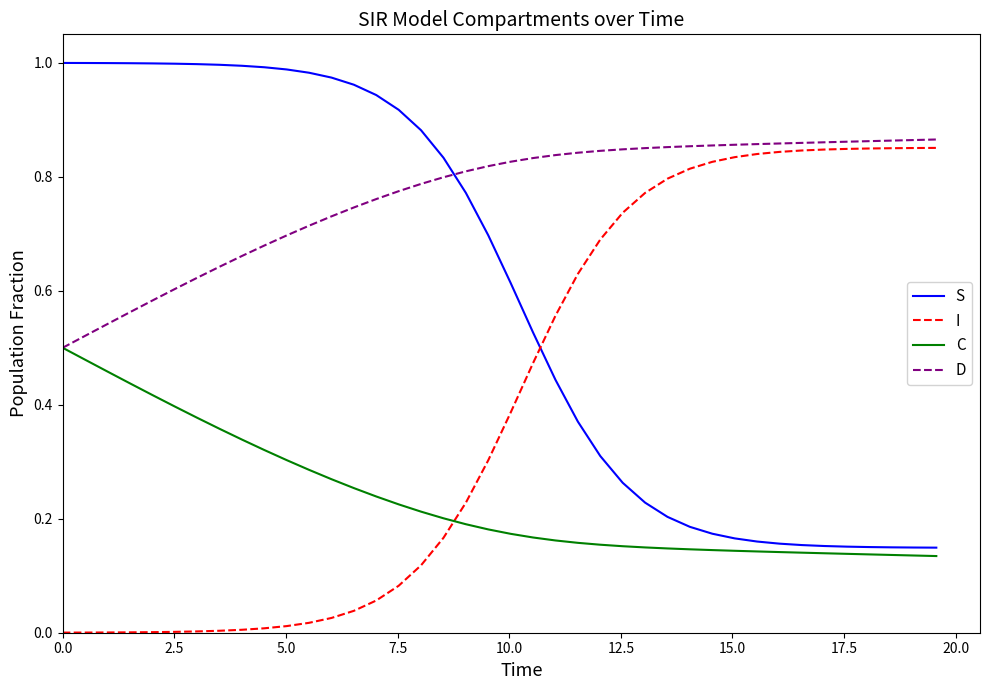

After their last crossing, which series has the higher values: C or I?

I